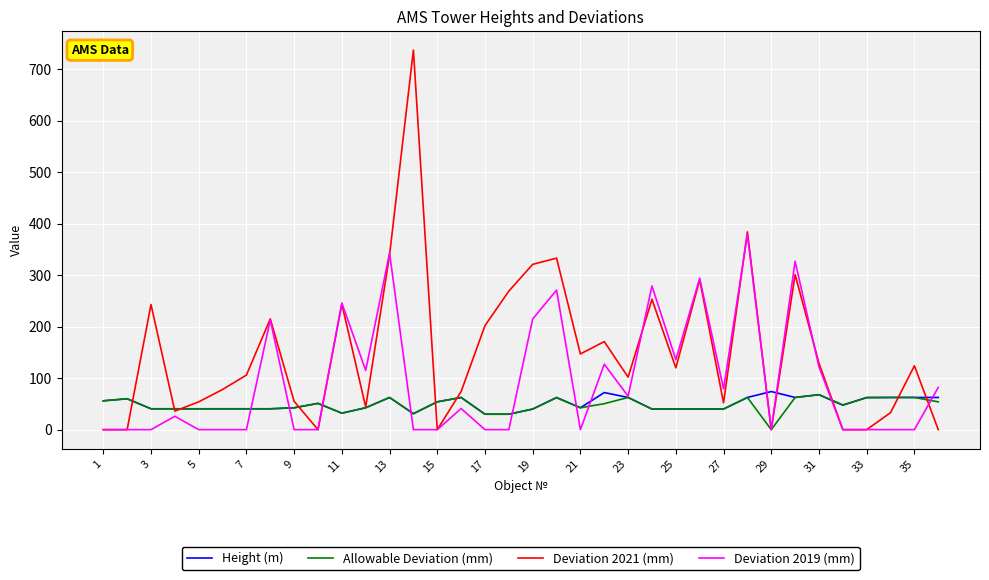

Which series has the widest spread of values?

Deviation 2021 (mm)